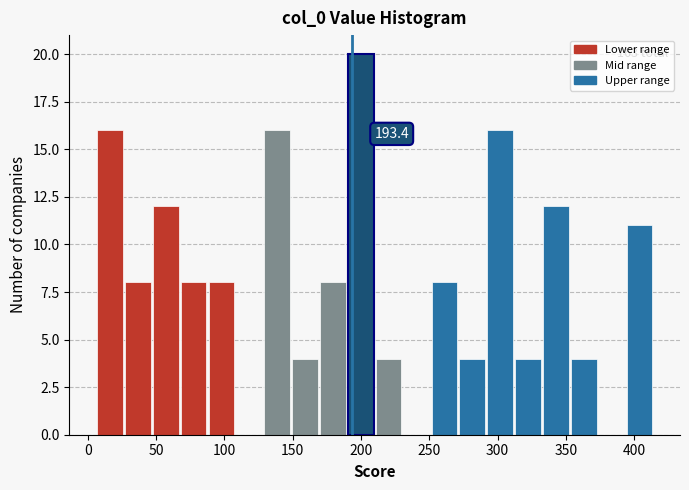

Which range on the x-axis has the tallest bar?

190 to 210